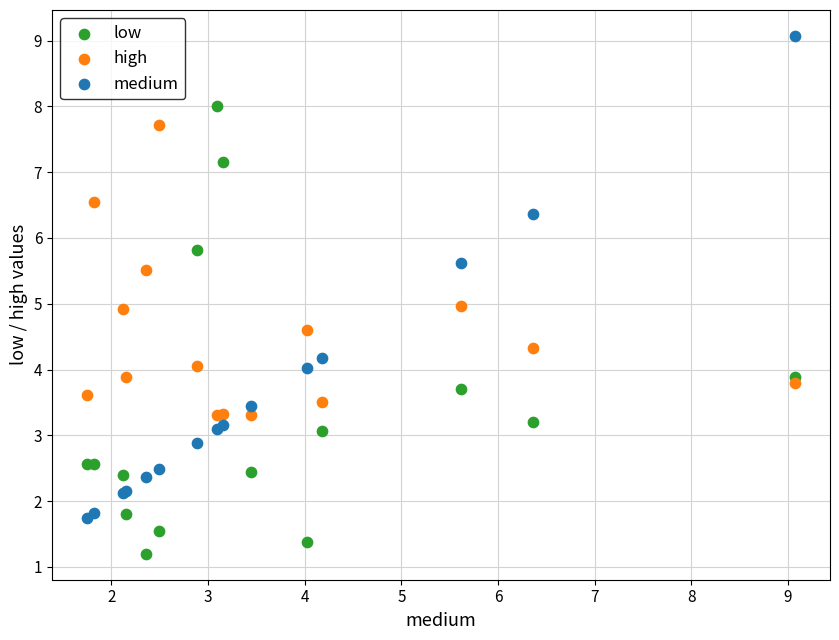

Which series contains the lowest Y value?

low